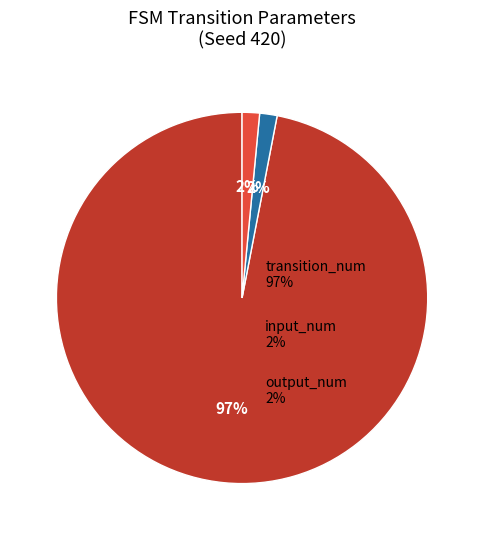

Does any single category account for the majority?

Yes